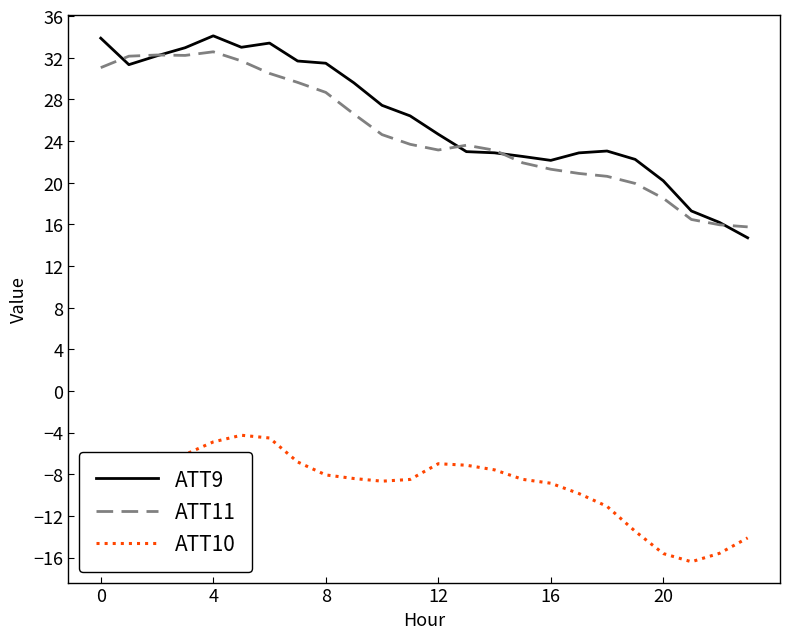

True or false: ATT9 and ATT11 cross at least once.

True